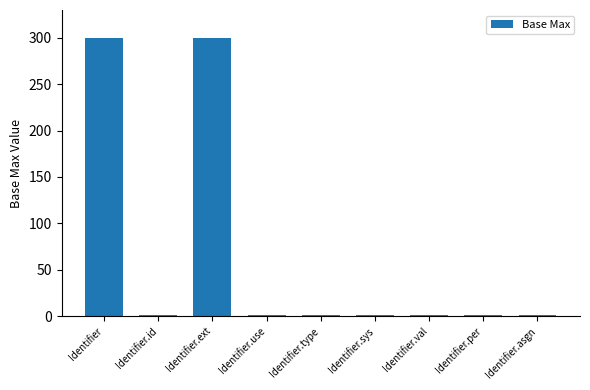

Reading right to left, what are all the values shown in this chart?

1	1	1	1	1	1	300	1	300